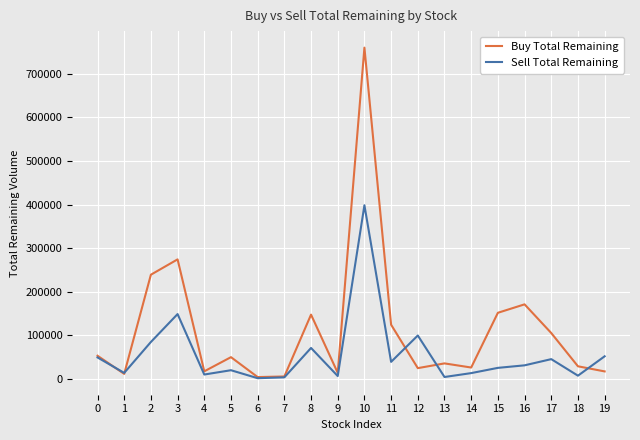

List the series in order of their peak value, highest first.

Buy Total Remaining, Sell Total Remaining